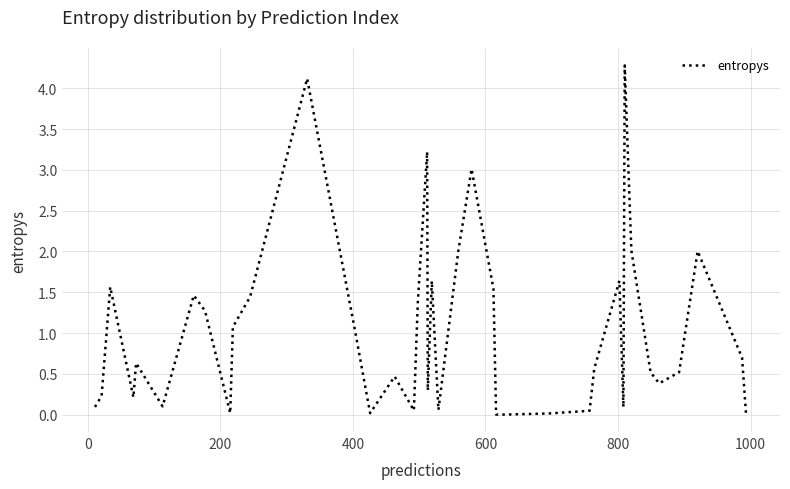

What is the greatest value displayed?

4.3